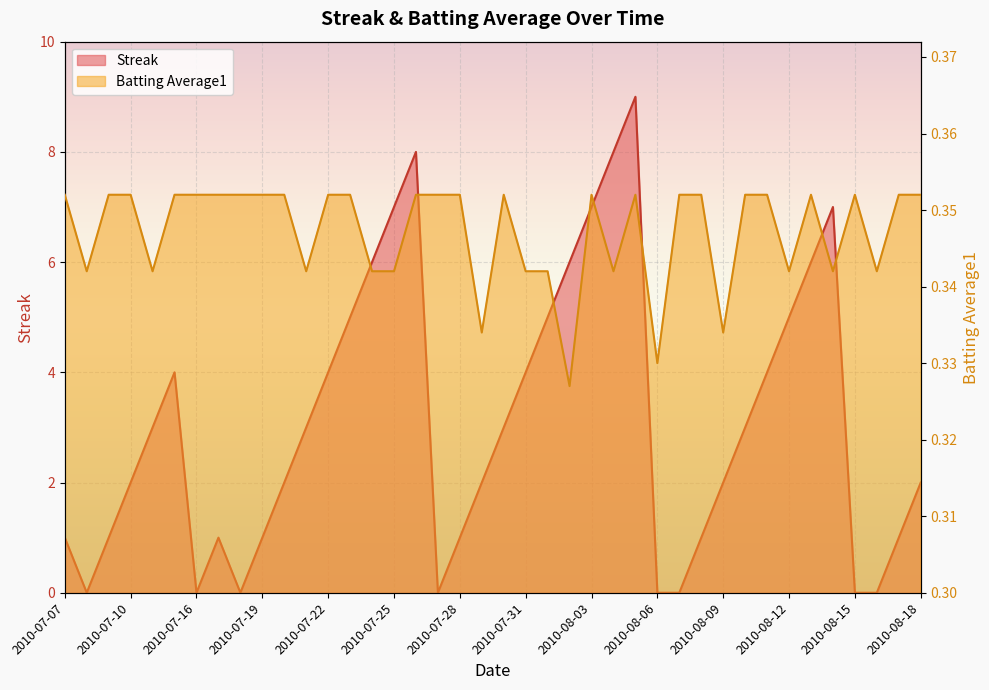

Which category has the highest value in the Streak series?

2010-08-05